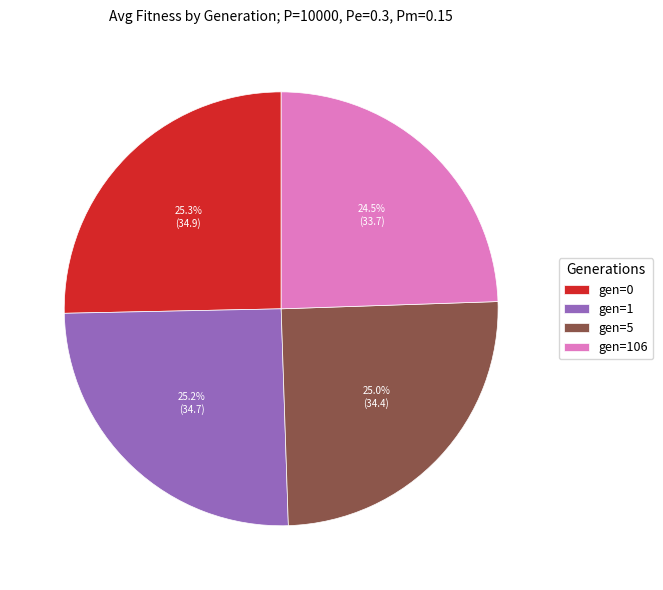

To the nearest percent, what is the combined percentage of gen=0 and gen=106?

50%